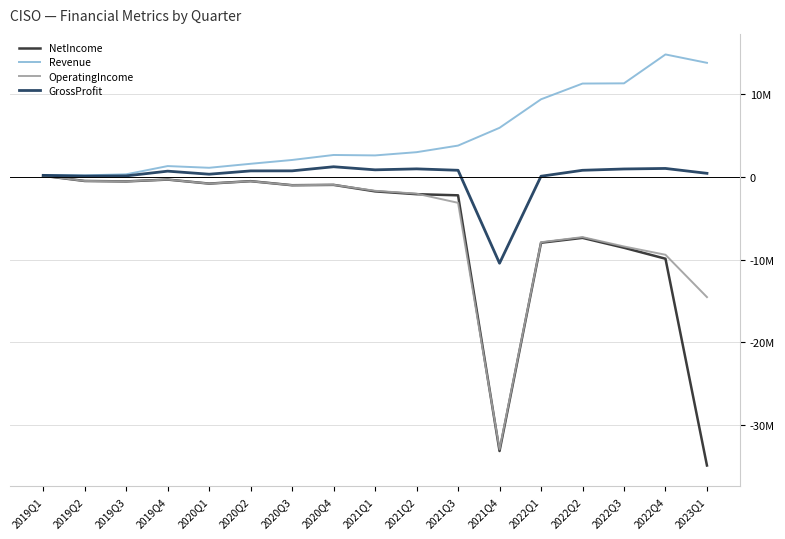

Reading left to right, extract all data points from this chart.

NetIncome: 2019Q1=99142	2019Q2=-523281	2019Q3=-574722	2019Q4=-355507	2020Q1=-839144	2020Q2=-546103	2020Q3=-1035199	2020Q4=-992816	2021Q1=-1776859	2021Q2=-2116862	2021Q3=-2252899	2021Q4=-33096587	2022Q1=-7973653	2022Q2=-7387069	2022Q3=-8579364	2022Q4=-9901442	2023Q1=-34841689
Revenue: 2019Q1=197814	2019Q2=154318	2019Q3=281253	2019Q4=1274546	2020Q1=1068221	2020Q2=1550487	2020Q3=2009597	2020Q4=2612523	2021Q1=2559778	2021Q2=2949677	2021Q3=3745008	2021Q4=5888096	2022Q1=9329410	2022Q2=11227945	2022Q3=11253032	2022Q4=14739230	2023Q1=13726681
OperatingIncome: 2019Q1=102157	2019Q2=-520229	2019Q3=-571404	2019Q4=-353039	2020Q1=-836863	2020Q2=-551666	2020Q3=-1030383	2020Q4=-987950	2021Q1=-1708369	2021Q2=-2053400	2021Q3=-3158398	2021Q4=-32901473	2022Q1=-7911569	2022Q2=-7292623	2022Q3=-8422834	2022Q4=-9423946	2023Q1=-14531438
GrossProfit: 2019Q1=154151	2019Q2=66528	2019Q3=90081	2019Q4=660999	2020Q1=292980	2020Q2=691986	2020Q3=698042	2020Q4=1192254	2021Q1=820615	2021Q2=937333	2021Q3=766655	2021Q4=-10445866	2022Q1=48717	2022Q2=765493	2022Q3=923523	2022Q4=987589	2023Q1=399084